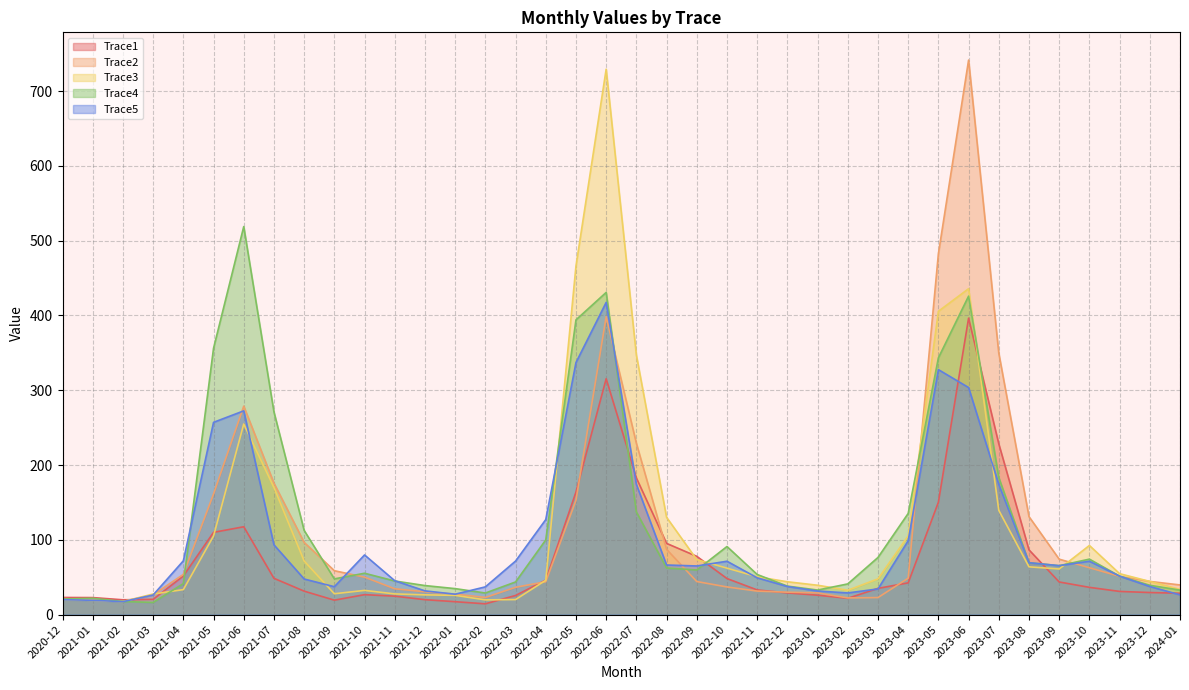

How many interior local valleys does the Trace4 series have?

6